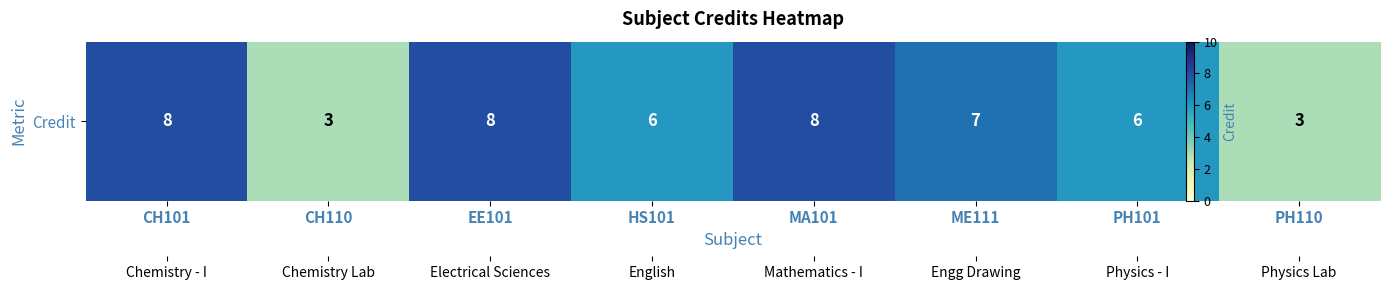

Reading left to right, list all the values displayed in this chart.

8	3	8	6	8	7	6	3